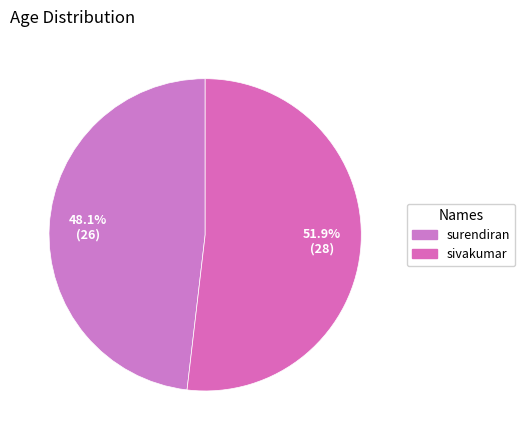

Count the number of slices in the pie.

2